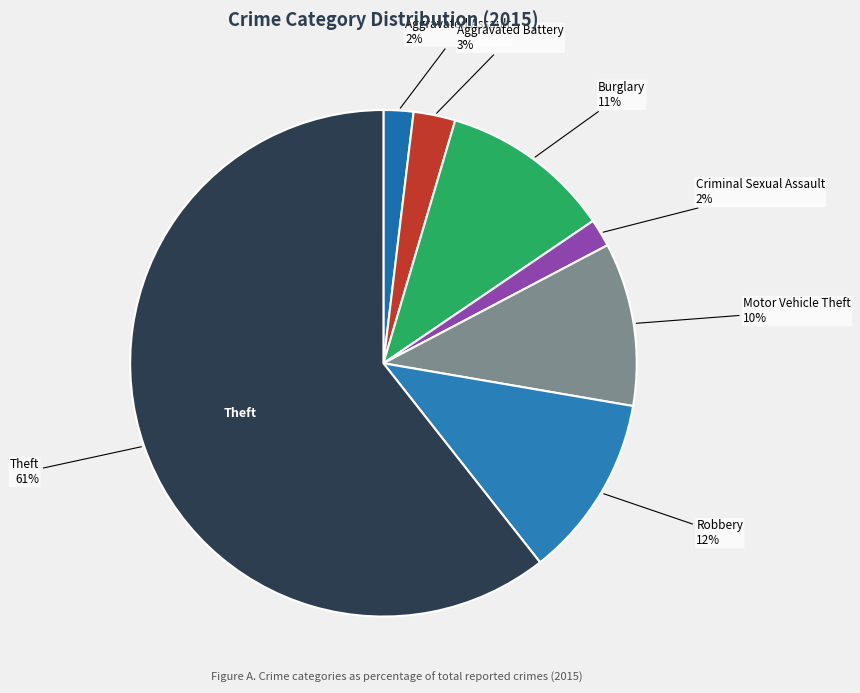

To the nearest percent, what is the average slice percentage?

14%